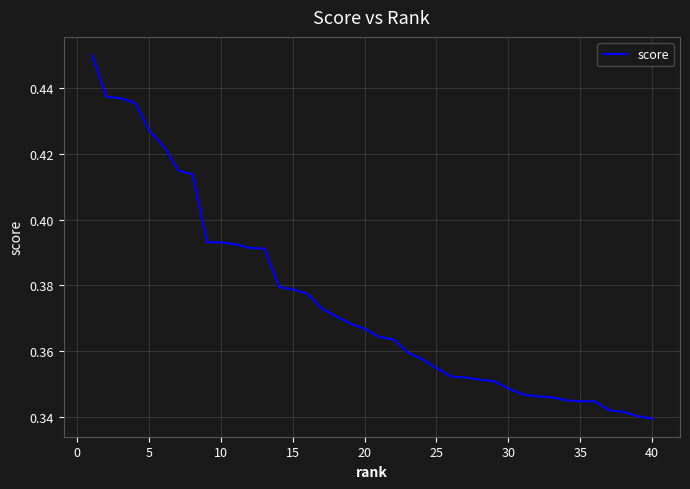

Does the chart display data point markers on the line(s)?

No